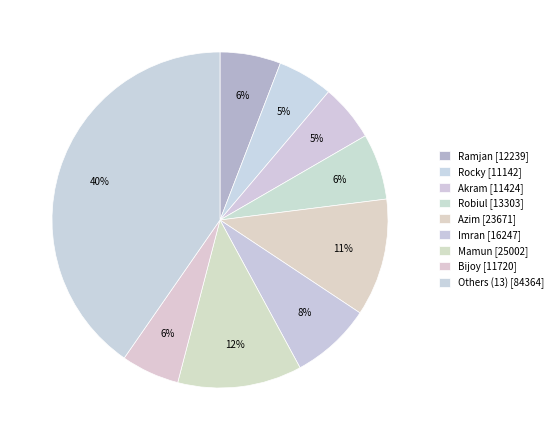

How many slices are in this pie chart?

9